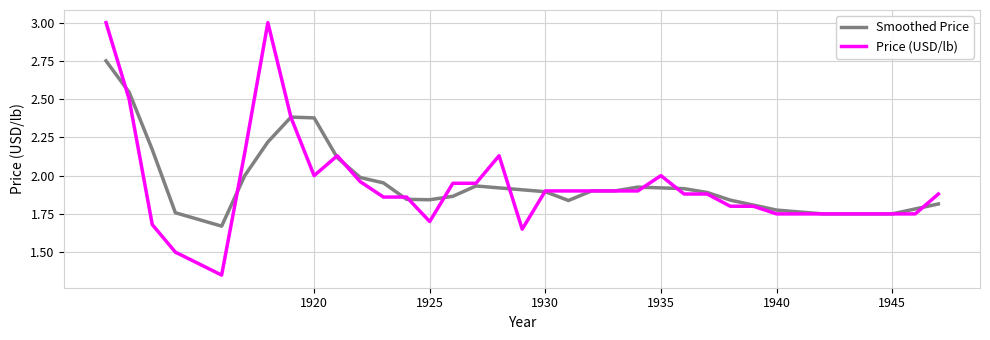

What is the greatest value displayed?

3.0